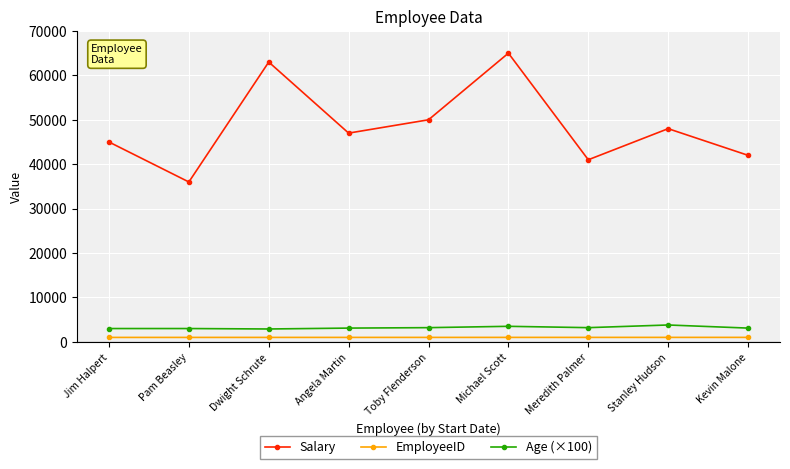

At how many categories does at least one series exceed 19696?

9